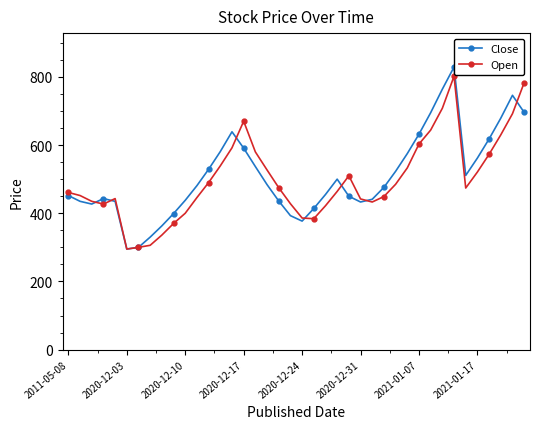

What is the sum of all Close values?

20364